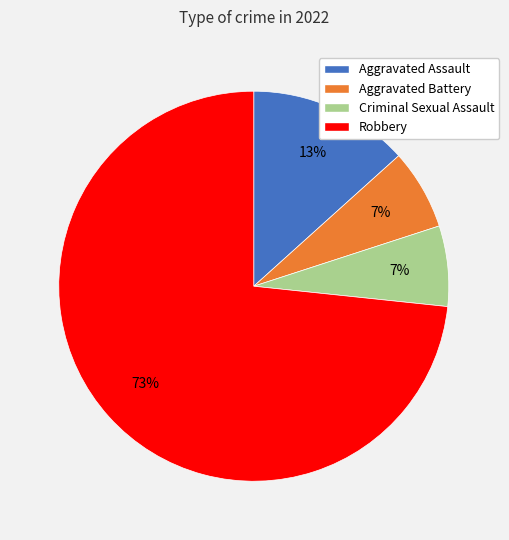

To the nearest percent, what is the combined percentage of Aggravated Battery and Aggravated Assault?

20%